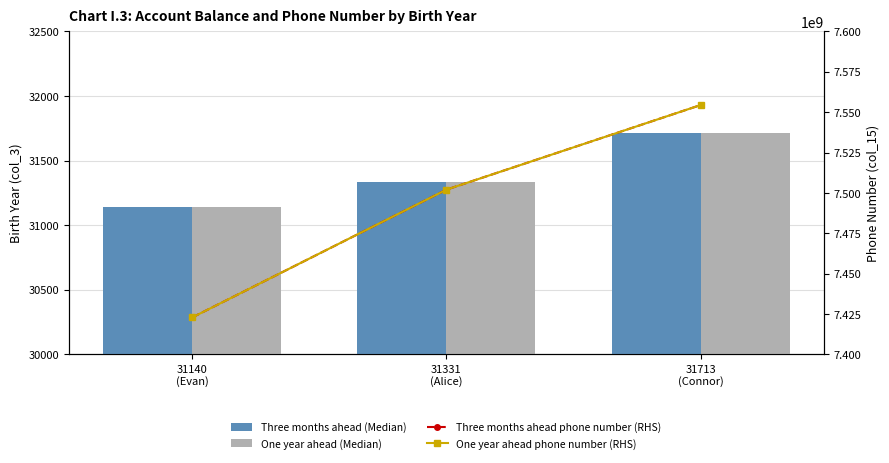

What is the label of the 3rd bar from the right?

31140
(Evan)